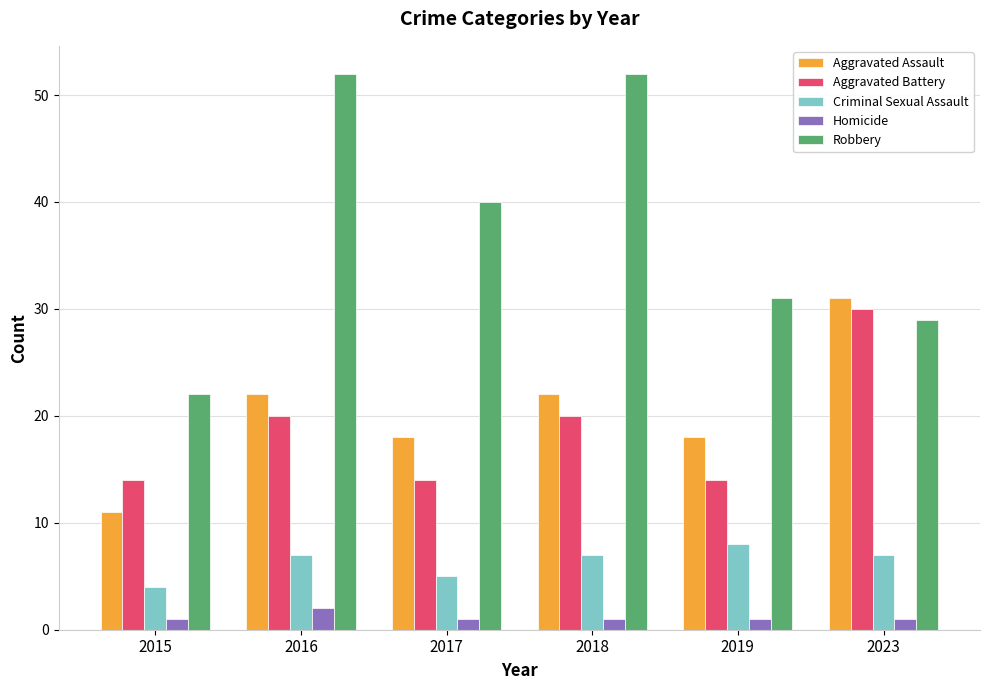

At 2023, list the series in order from smallest to largest.

Homicide, Criminal Sexual Assault, Robbery, Aggravated Battery, Aggravated Assault